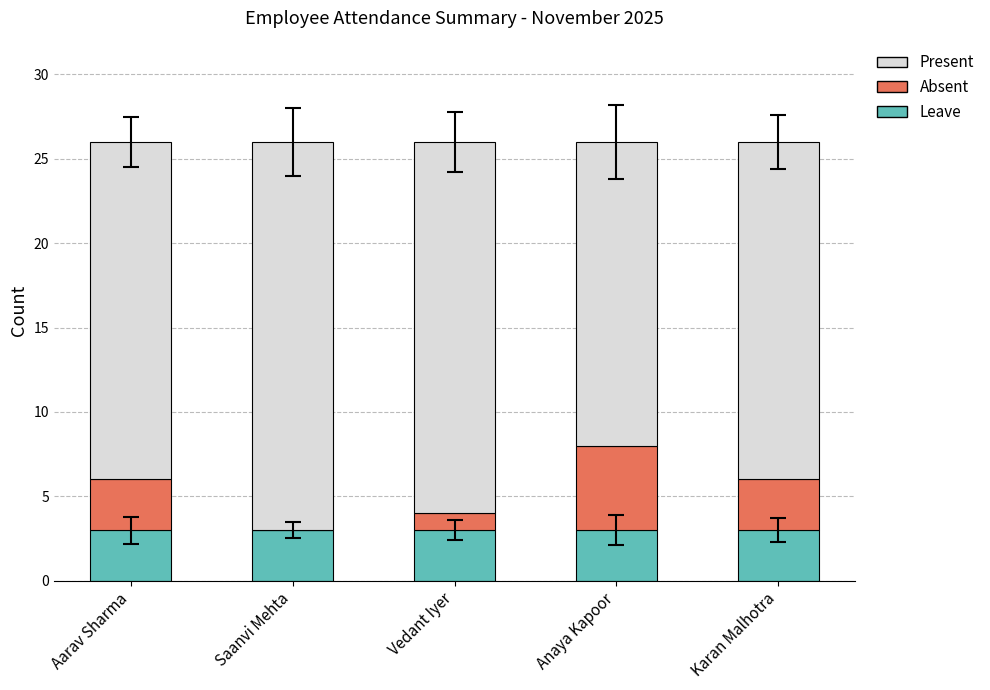

How many series are shown in this chart?

3